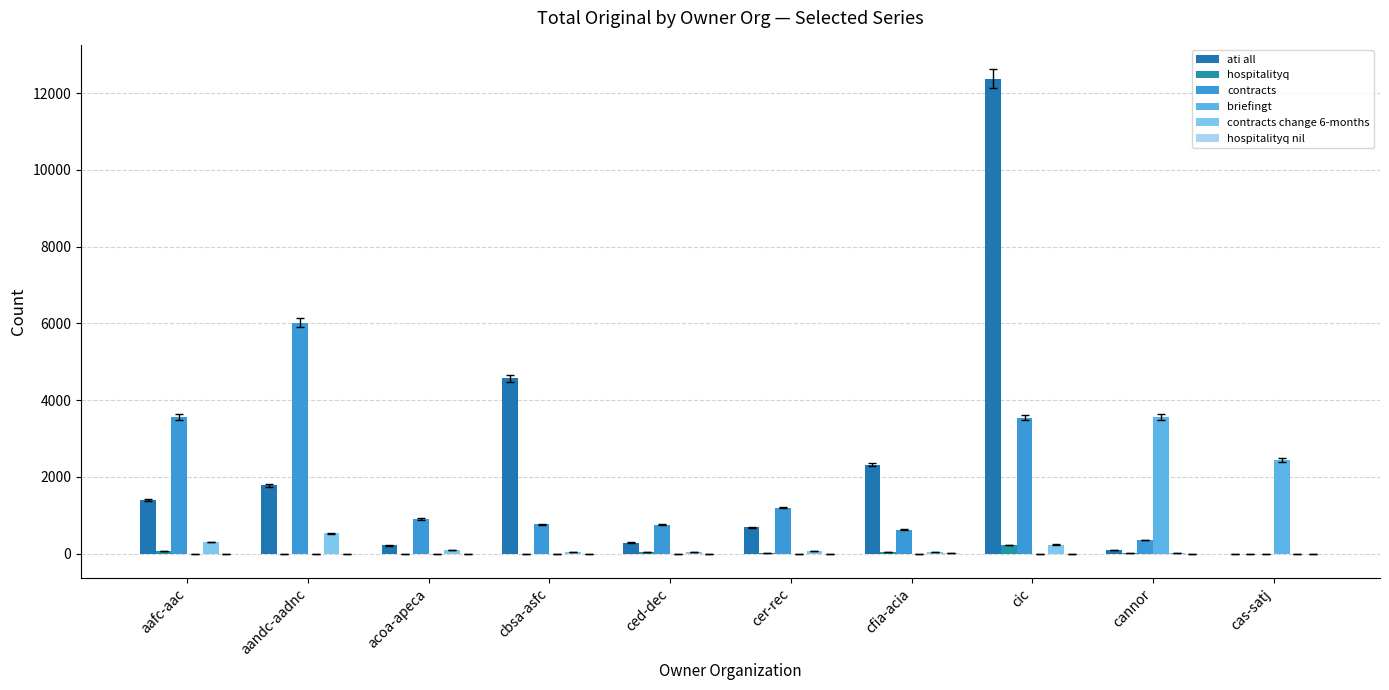

The value of hospitalityq nil at ced-dec is 0. True or false?

False